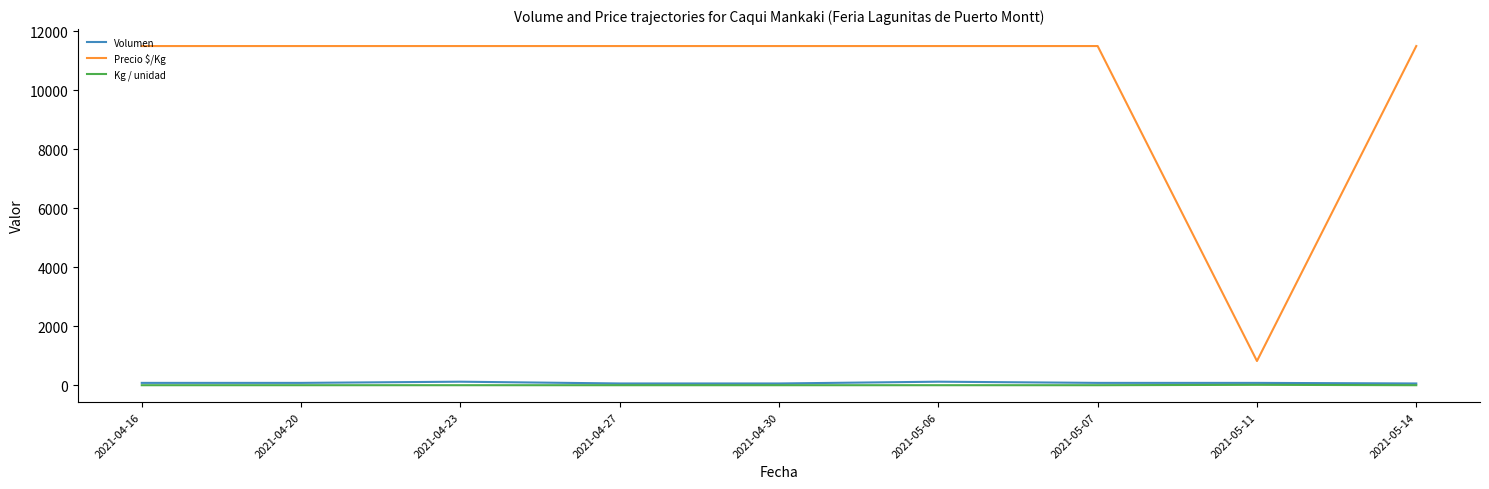

What position from the left is 2021-05-06?

6